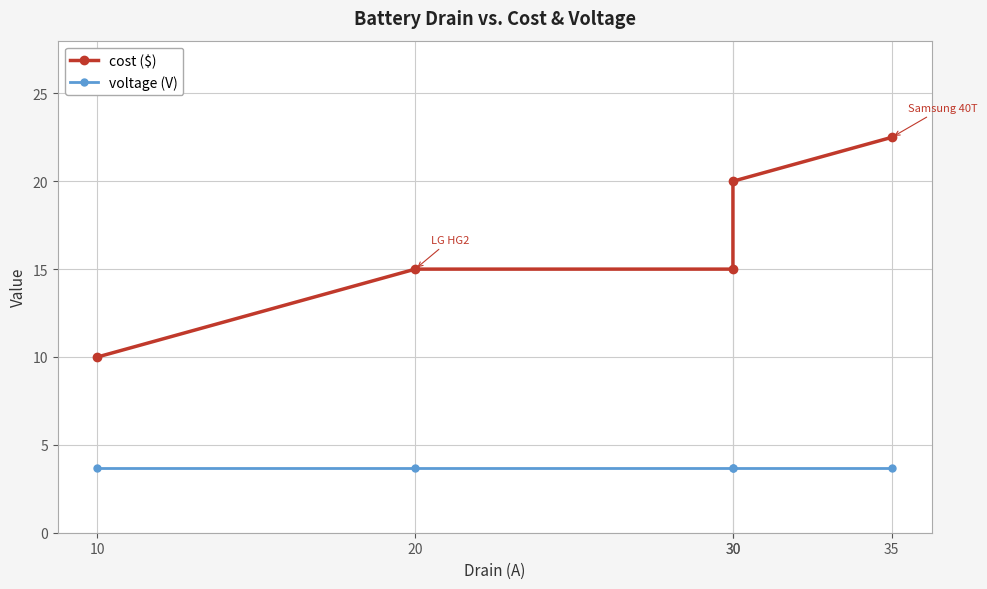

Reading left to right, transcribe all the data shown in this chart.

cost ($): 10=10.0	20=15.0	30=15.0	30=20.0	35=22.5
voltage (V): 10=3.7	20=3.7	30=3.7	30=3.7	35=3.7